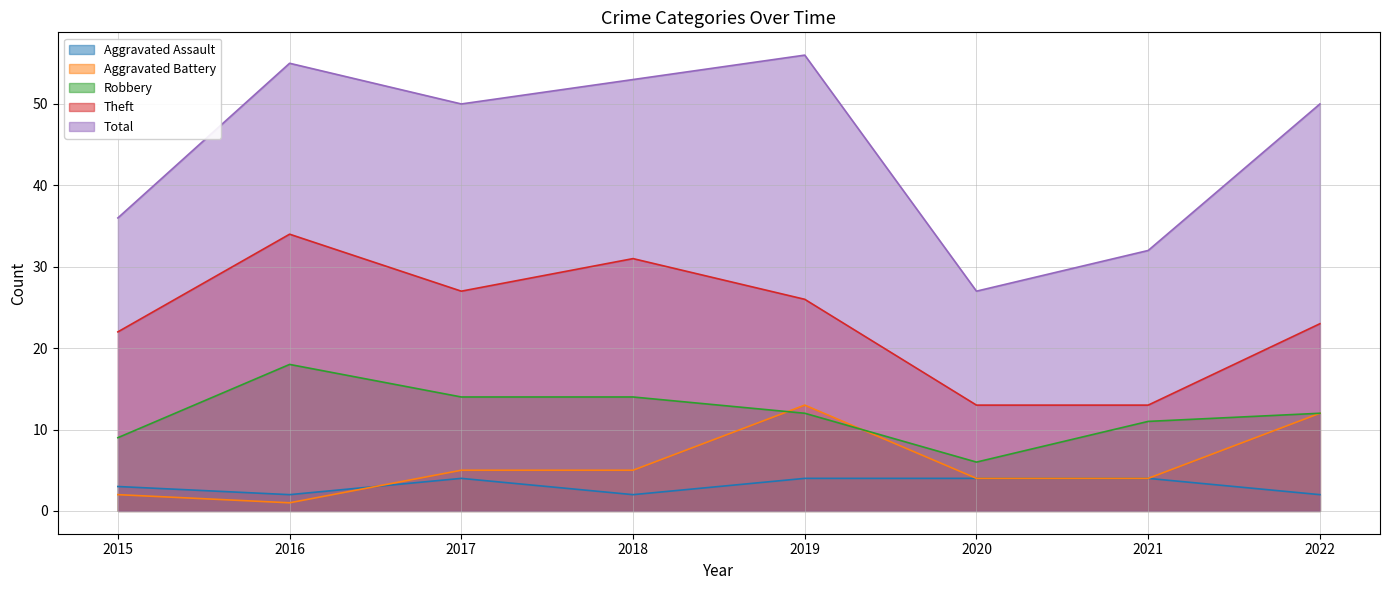

Which series has the largest total across all categories?

Total